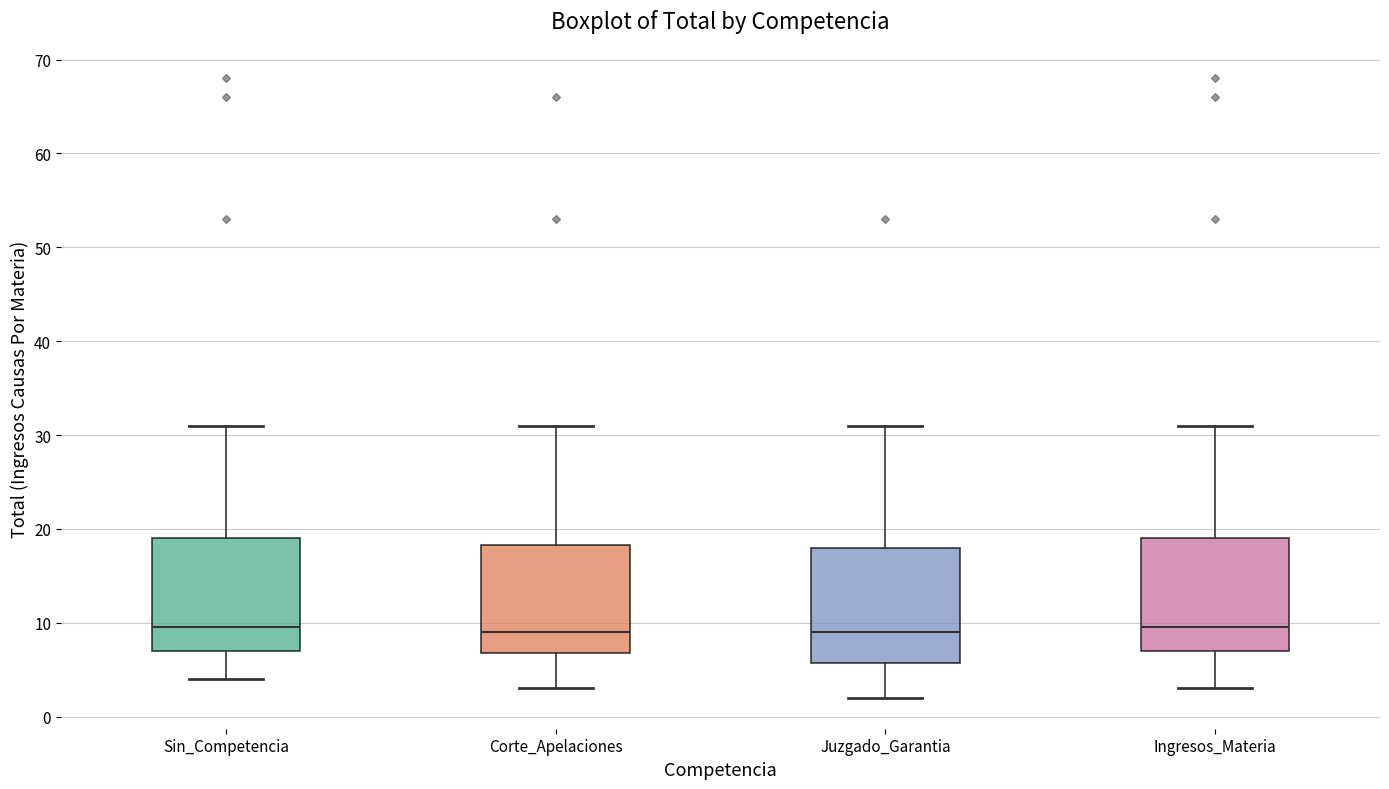

Reading left to right, read every box against the y-axis: the position of its median line, the range the box covers, and the ends of its whiskers. The values are not printed on the chart, so give them approximately, as read against the axis.

Sin_Competencia: median 10, box 7 to 19, whiskers 4 to 31
Corte_Apelaciones: median 9, box 7 to 18, whiskers 3 to 31
Juzgado_Garantia: median 9, box 6 to 18, whiskers 2 to 31
Ingresos_Materia: median 10, box 7 to 19, whiskers 3 to 31